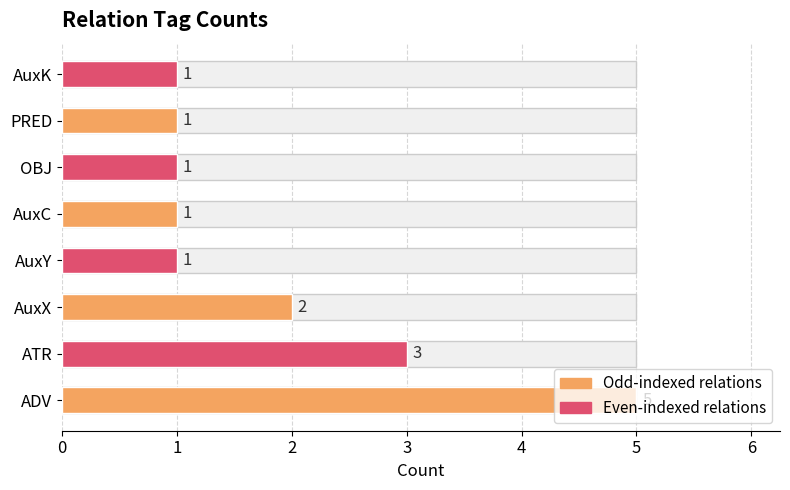

Which label corresponds to the largest value in the chart?

ADV